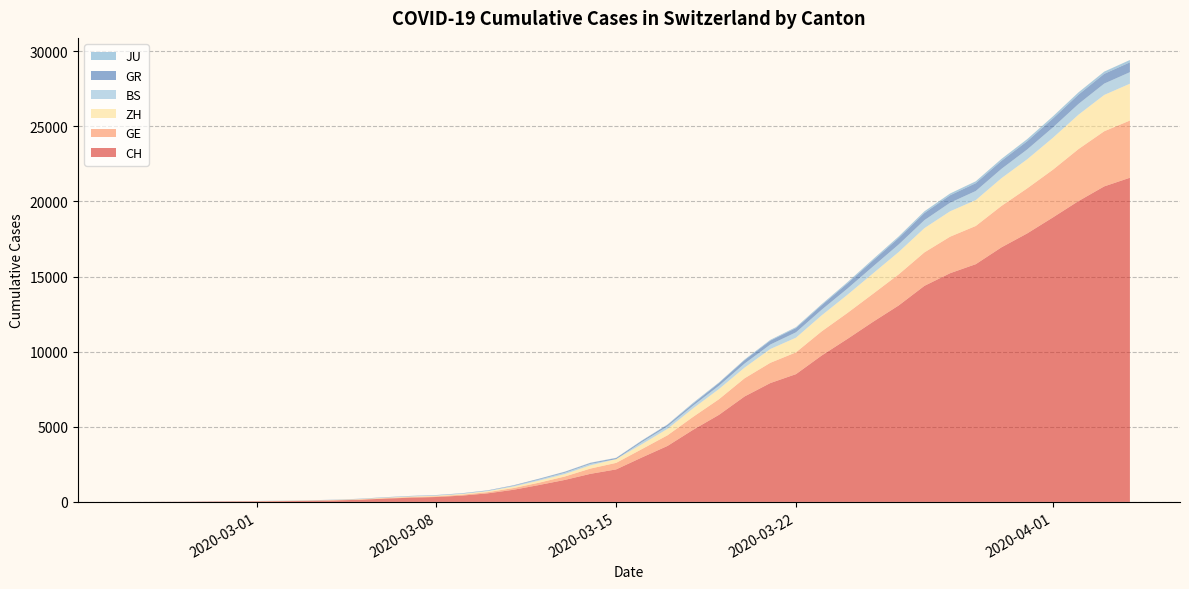

Reading left to right, what are all the values shown in this chart?

CH: 2020-02-25=0	2020-02-26=4	2020-02-27=8	2020-02-28=20	2020-02-29=30	2020-03-01=36	2020-03-02=50	2020-03-03=69	2020-03-04=97	2020-03-05=142	2020-03-06=219	2020-03-07=280	2020-03-08=327	2020-03-09=419	2020-03-10=570	2020-03-11=807	2020-03-12=1125	2020-03-13=1463	2020-03-14=1869	2020-03-15=2164	2020-03-16=2958	2020-03-17=3726	2020-03-18=4805	2020-03-19=5792	2020-03-20=7019	2020-03-21=7909	2020-03-22=8503	2020-03-23=9742	2020-03-24=10845	2020-03-25=11985	2020-03-26=13076	2020-03-27=14379	2020-03-28=15220	2020-03-29=15822	2020-03-30=16942	2020-03-31=17867	2020-04-01=18930	2020-04-02=20022	2020-04-03=20998	2020-04-04=21574
GE: 2020-02-25=0	2020-02-26=1	2020-02-27=1	2020-02-28=5	2020-02-29=9	2020-03-01=10	2020-03-02=11	2020-03-03=14	2020-03-04=16	2020-03-05=20	2020-03-06=30	2020-03-07=43	2020-03-08=45	2020-03-09=60	2020-03-10=80	2020-03-11=114	2020-03-12=155	2020-03-13=227	2020-03-14=350	2020-03-15=434	2020-03-16=555	2020-03-17=709	2020-03-18=861	2020-03-19=1039	2020-03-20=1209	2020-03-21=1347	2020-03-22=1450	2020-03-23=1607	2020-03-24=1724	2020-03-25=1865	2020-03-26=2068	2020-03-27=2226	2020-03-28=2431	2020-03-29=2542	2020-03-30=2756	2020-03-31=2998	2020-04-01=3174	2020-04-02=3461	2020-04-03=3669	2020-04-04=3807
ZH: 2020-02-25=0	2020-02-26=0	2020-02-27=2	2020-02-28=2	2020-02-29=6	2020-03-01=7	2020-03-02=10	2020-03-03=13	2020-03-04=15	2020-03-05=23	2020-03-06=29	2020-03-07=34	2020-03-08=40	2020-03-09=49	2020-03-10=62	2020-03-11=101	2020-03-12=140	2020-03-13=163	2020-03-14=218	2020-03-15=250	2020-03-16=326	2020-03-17=429	2020-03-18=568	2020-03-19=679	2020-03-20=711	2020-03-21=919	2020-03-22=978	2020-03-23=1067	2020-03-24=1213	2020-03-25=1358	2020-03-26=1490	2020-03-27=1617	2020-03-28=1691	2020-03-29=1723	2020-03-30=1849	2020-03-31=1937	2020-04-01=2126	2020-04-02=2290	2020-04-03=2418	2020-04-04=2451
BS: 2020-02-25=0	2020-02-26=0	2020-02-27=1	2020-02-28=1	2020-02-29=1	2020-03-01=1	2020-03-02=1	2020-03-03=3	2020-03-04=3	2020-03-05=8	2020-03-06=15	2020-03-07=21	2020-03-08=24	2020-03-09=28	2020-03-10=33	2020-03-11=49	2020-03-12=73	2020-03-13=92	2020-03-14=100	2020-03-15=0	2020-03-16=143	2020-03-17=164	2020-03-18=181	2020-03-19=220	2020-03-20=270	2020-03-21=297	2020-03-22=356	2020-03-23=374	2020-03-24=410	2020-03-25=462	2020-03-26=501	2020-03-27=530	2020-03-28=569	2020-03-29=605	2020-03-30=617	2020-03-31=653	2020-04-01=687	2020-04-02=714	2020-04-03=754	2020-04-04=767
GR: 2020-02-25=0	2020-02-26=2	2020-02-27=2	2020-02-28=6	2020-02-29=6	2020-03-01=6	2020-03-02=9	2020-03-03=9	2020-03-04=12	2020-03-05=14	2020-03-06=16	2020-03-07=17	2020-03-08=18	2020-03-09=18	2020-03-10=22	2020-03-11=31	2020-03-12=43	2020-03-13=53	2020-03-14=56	2020-03-15=71	2020-03-16=84	2020-03-17=101	2020-03-18=128	2020-03-19=182	2020-03-20=226	2020-03-21=258	2020-03-22=284	2020-03-23=300	2020-03-24=343	2020-03-25=393	2020-03-26=433	2020-03-27=474	2020-03-28=495	2020-03-29=519	2020-03-30=535	2020-03-31=547	2020-04-01=592	2020-04-02=622	2020-04-03=649	2020-04-04=657
JU: 2020-02-25=0	2020-02-26=0	2020-02-27=1	2020-02-28=1	2020-02-29=1	2020-03-01=1	2020-03-02=1	2020-03-03=2	2020-03-04=2	2020-03-05=4	2020-03-06=4	2020-03-07=5	2020-03-08=5	2020-03-09=7	2020-03-10=7	2020-03-11=7	2020-03-12=12	2020-03-13=17	2020-03-14=18	2020-03-15=19	2020-03-16=25	2020-03-17=29	2020-03-18=61	2020-03-19=36	2020-03-20=44	2020-03-21=54	2020-03-22=61	2020-03-23=69	2020-03-24=82	2020-03-25=92	2020-03-26=100	2020-03-27=114	2020-03-28=119	2020-03-29=127	2020-03-30=128	2020-03-31=140	2020-04-01=145	2020-04-02=149	2020-04-03=149	2020-04-04=154